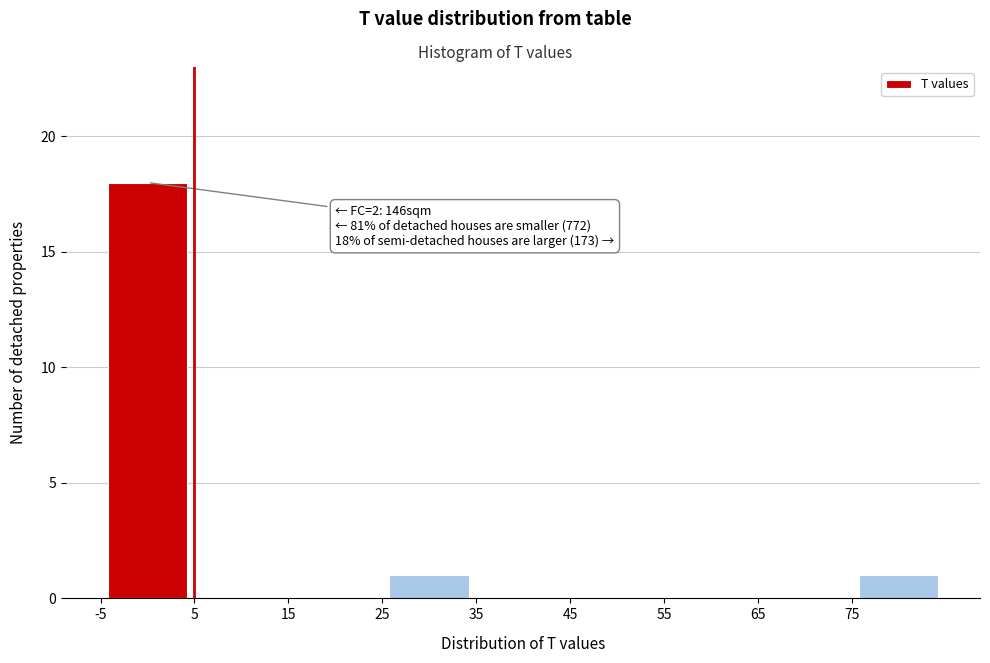

Which range on the x-axis has the tallest bar?

-5 to 5